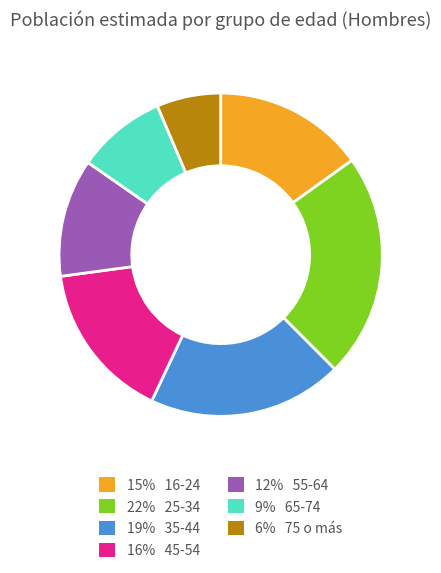

Is there a majority slice in this chart?

No